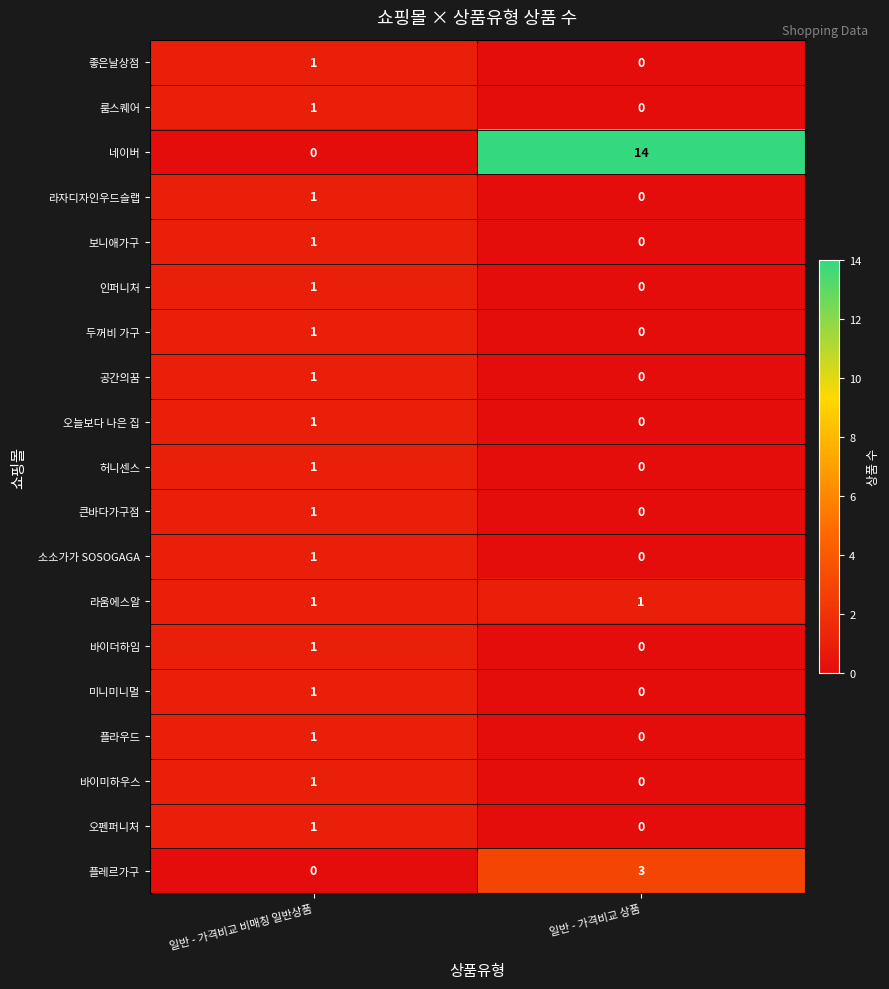

List the labels in order of 보니애가구 value, smallest first.

일반 - 가격비교 상품, 일반 - 가격비교 비매칭 일반상품